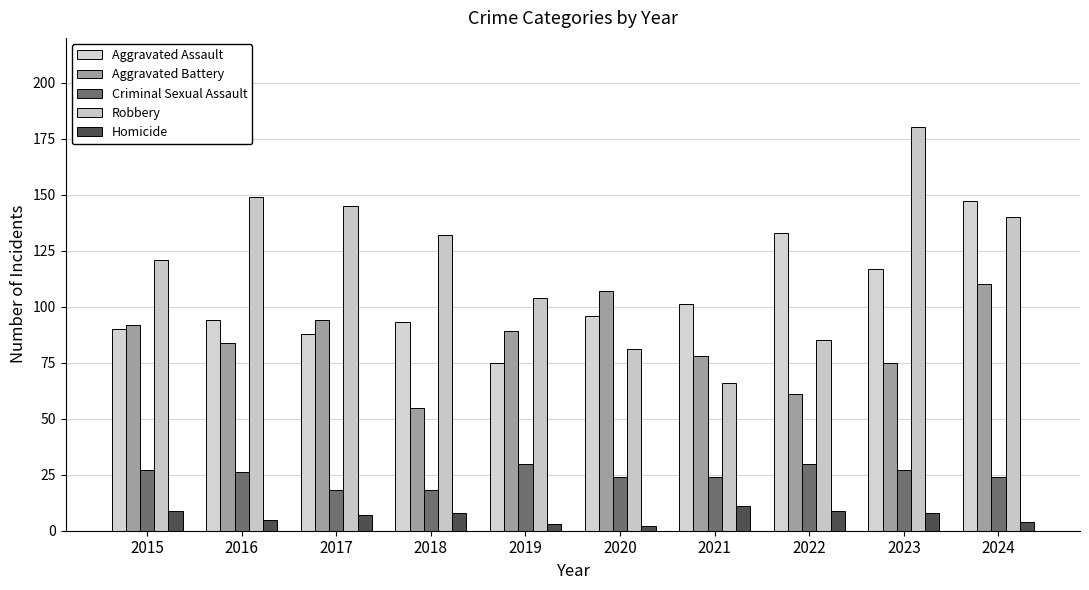

Rank the series by their maximum value, from highest to lowest.

Robbery, Aggravated Assault, Aggravated Battery, Criminal Sexual Assault, Homicide